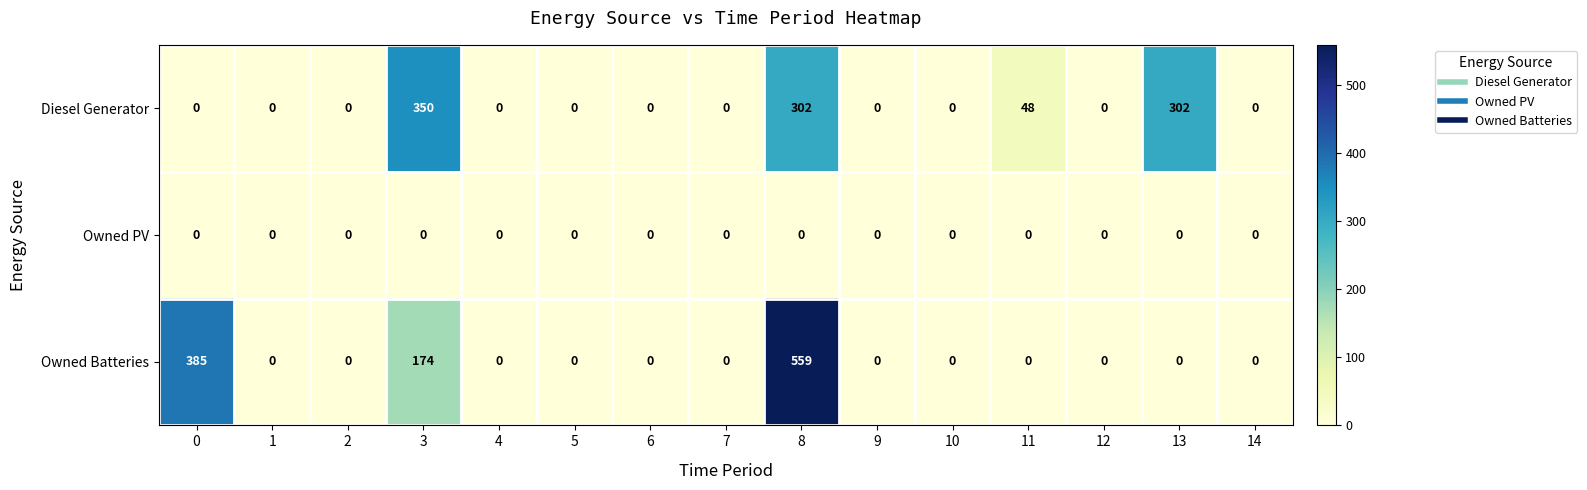

What is the sum of the Diesel Generator values at 14 and 11?

48